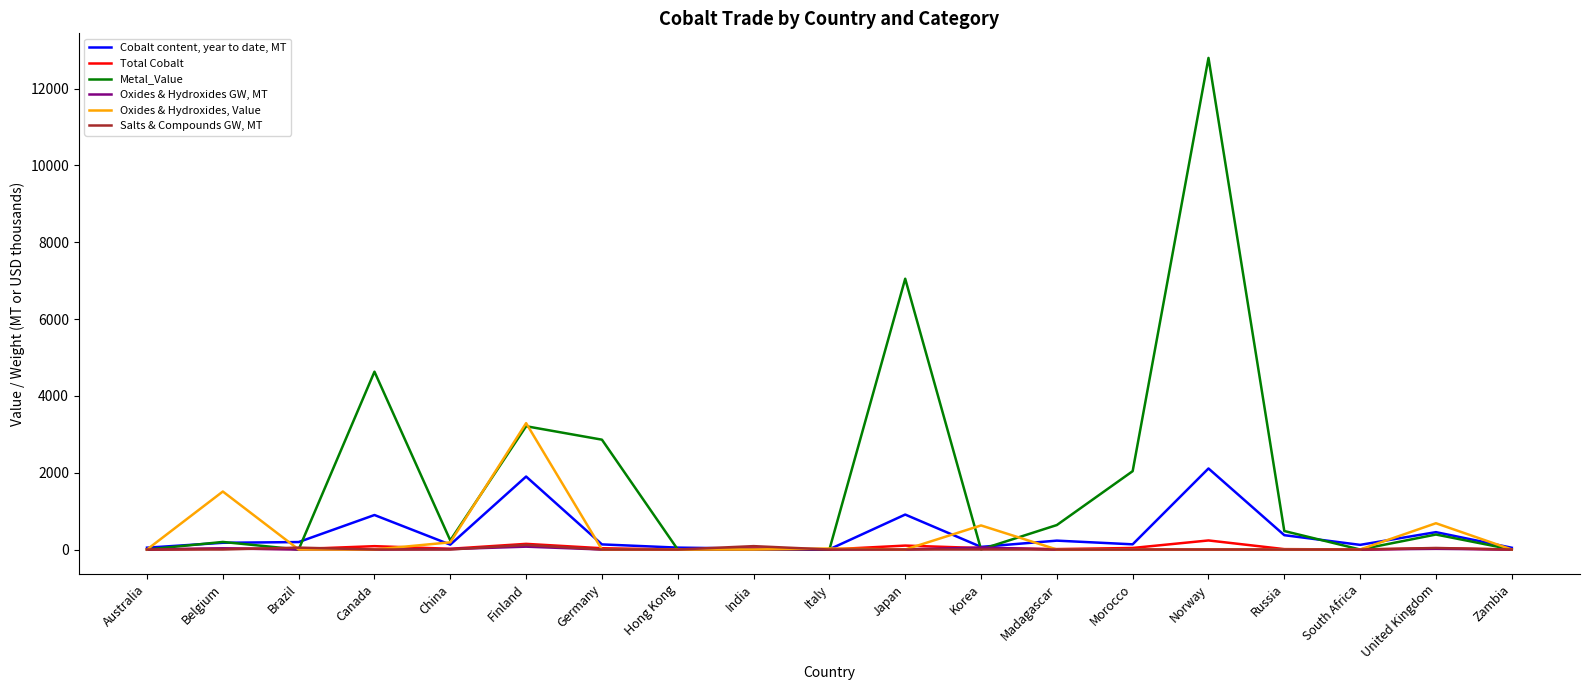

What is the greatest value displayed?

12800.0